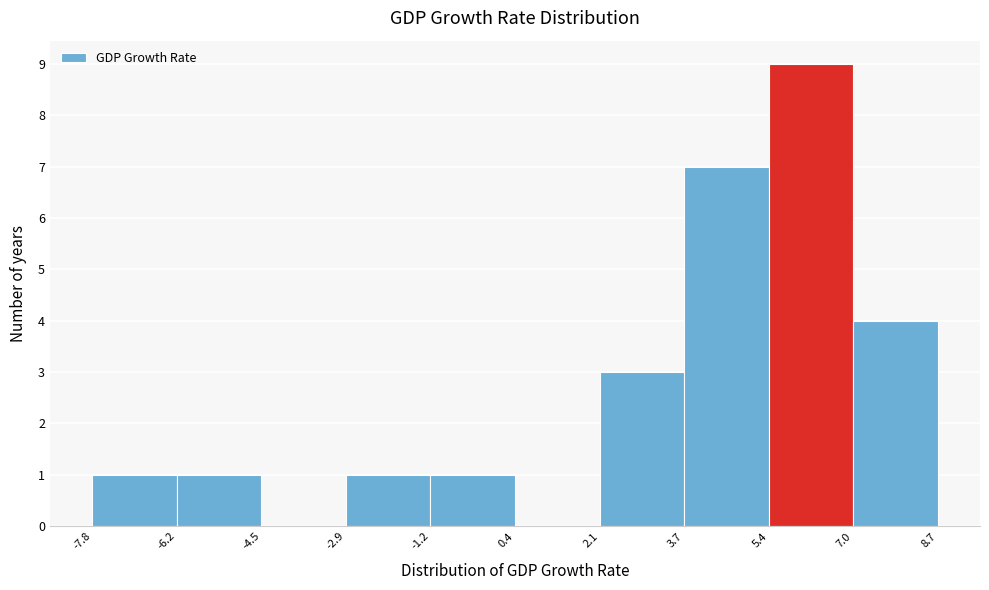

Over which range of the x-axis is the bar tallest?

5.4 to 7.0